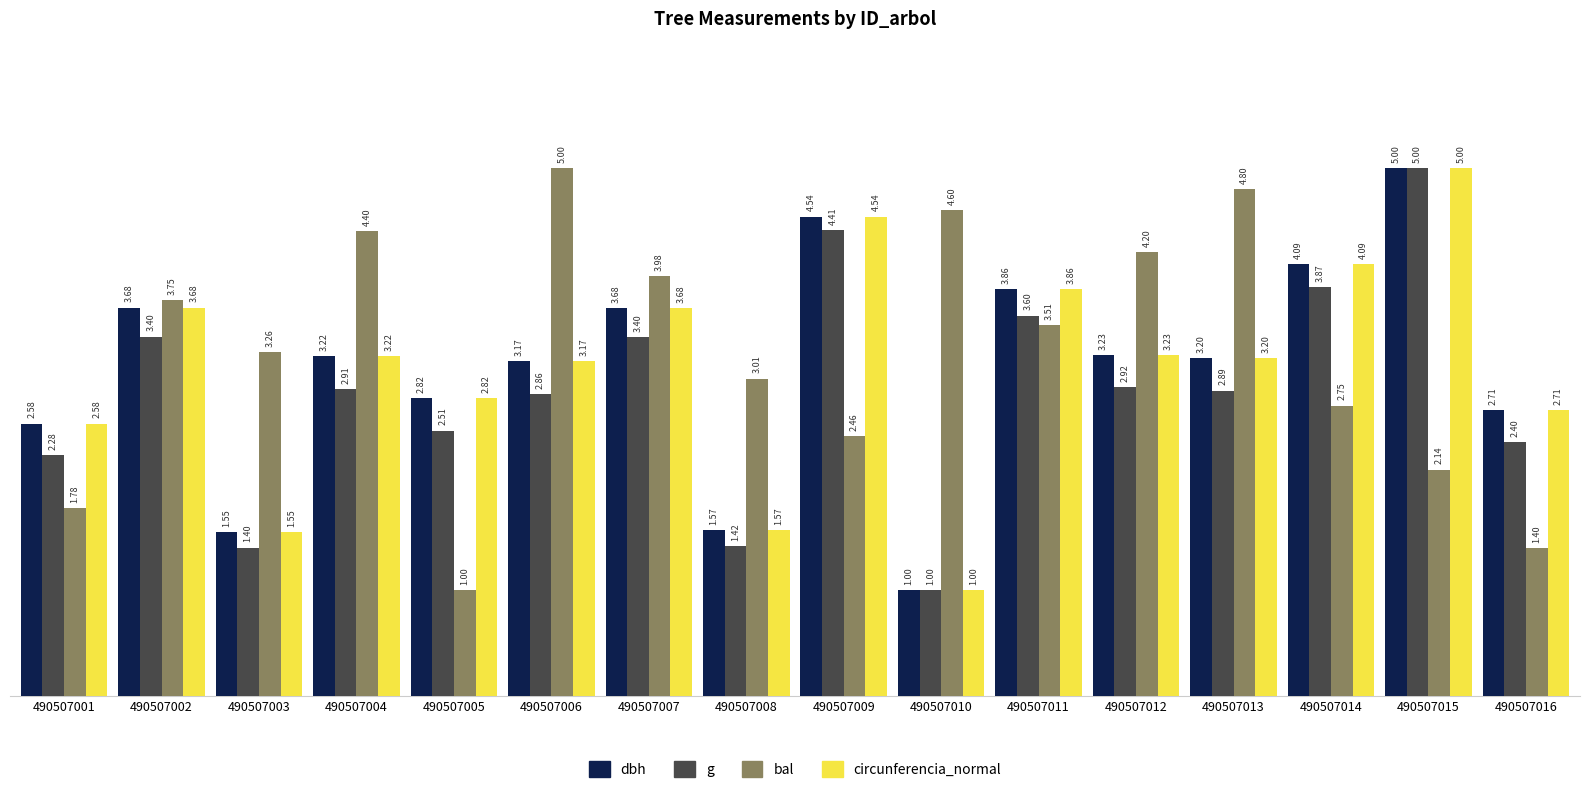

Which series has the largest total across all categories?

bal